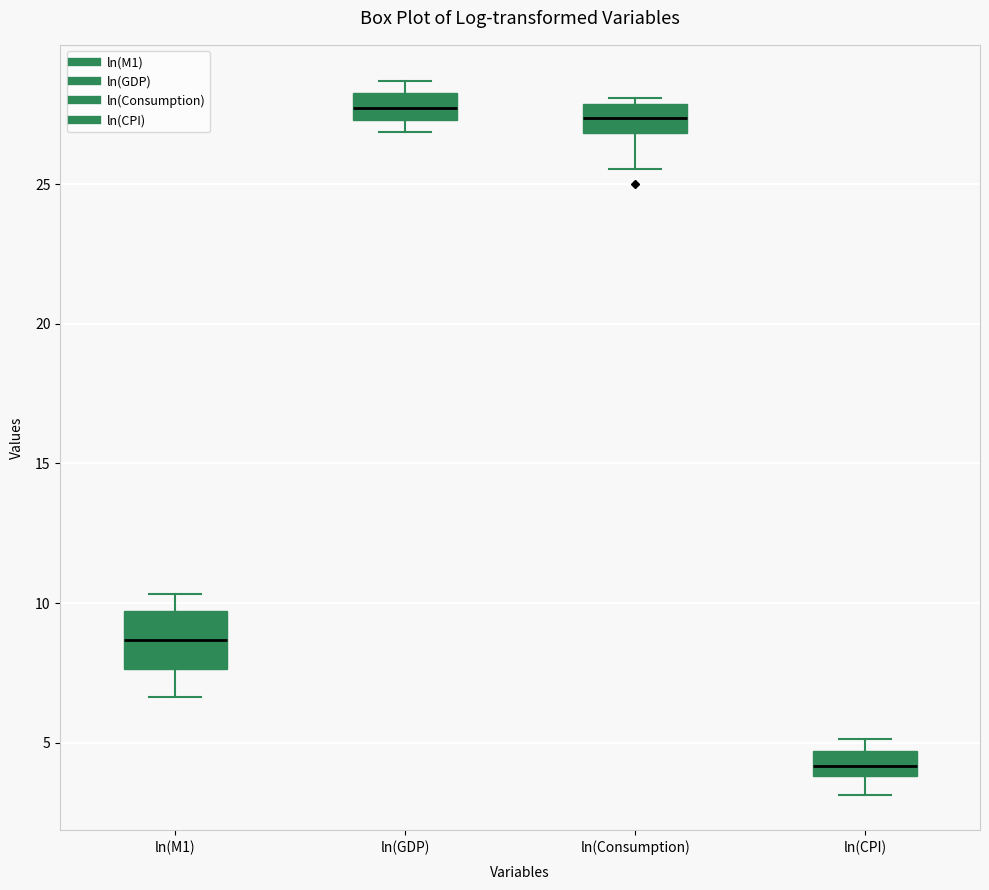

Which box is the tallest, from its lower edge to its upper edge?

ln(M1)